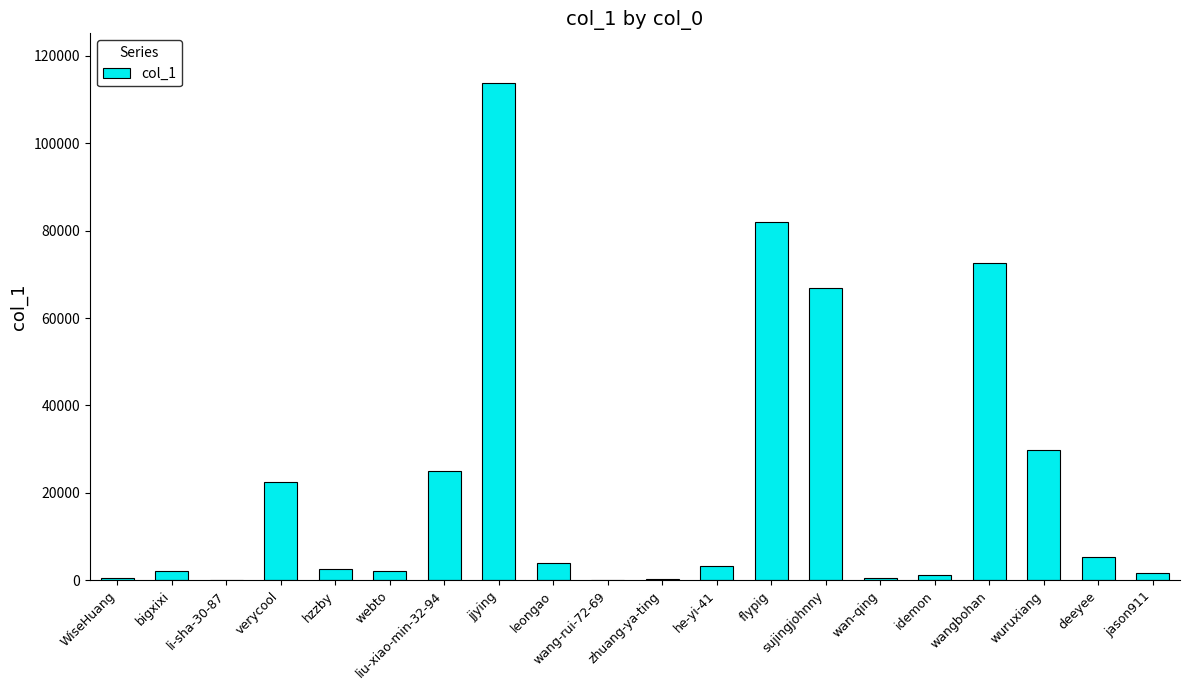

At which category does the chart reach its peak across all series?

jjying